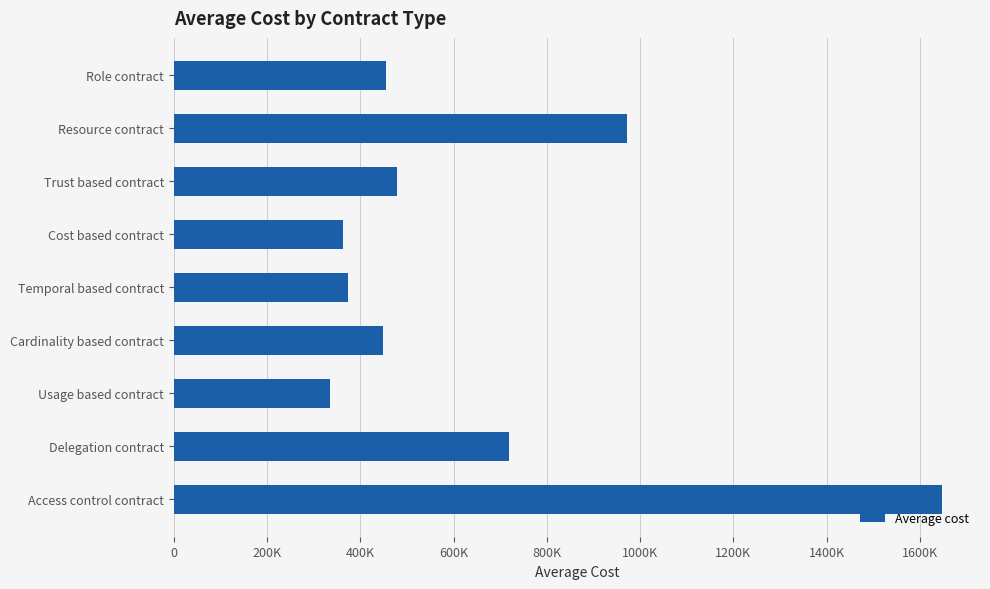

Does the chart contain any negative values?

No